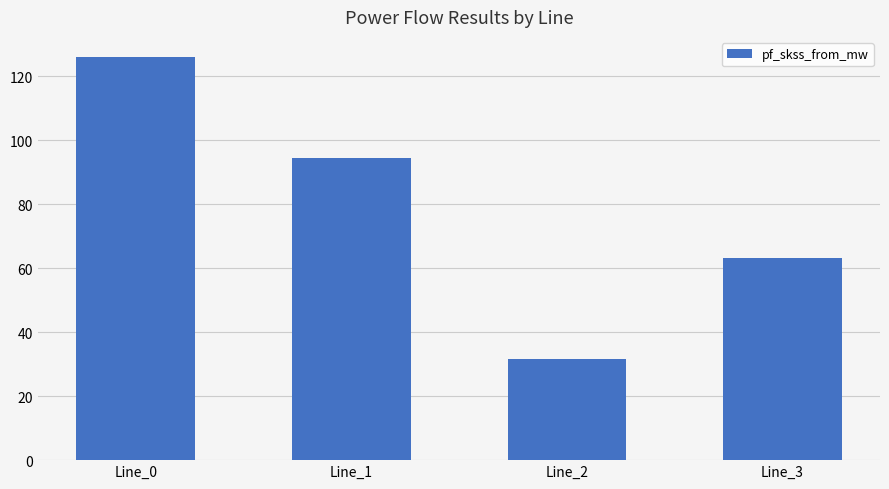

The chart shows a value of 94.5 at Line_1. True or false?

True